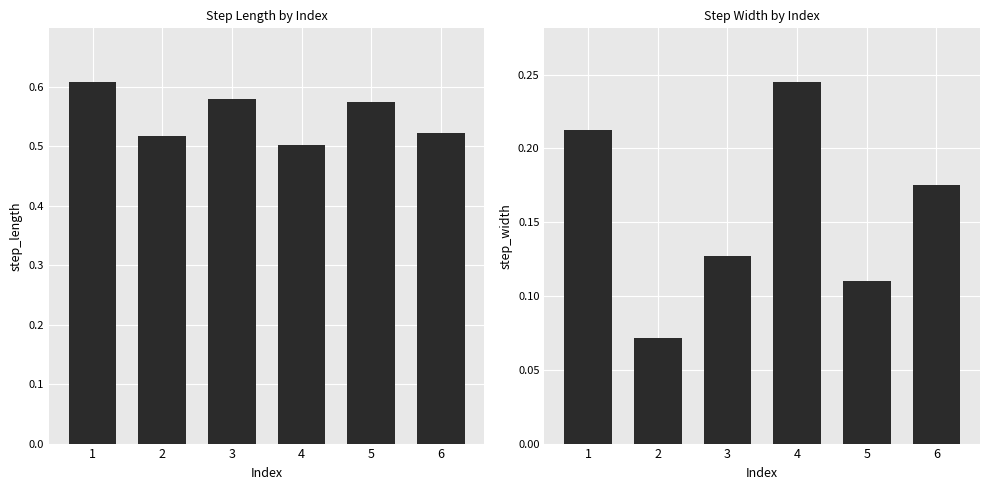

Rank the categories by step_width value from lowest to highest.

2, 5, 3, 6, 1, 4